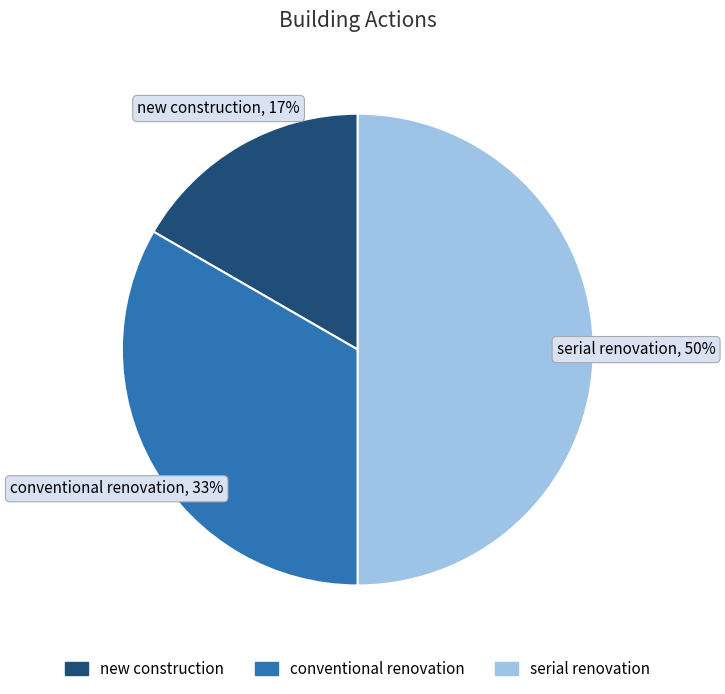

Approximately how many times larger is the value at new construction compared to serial renovation?

0.3